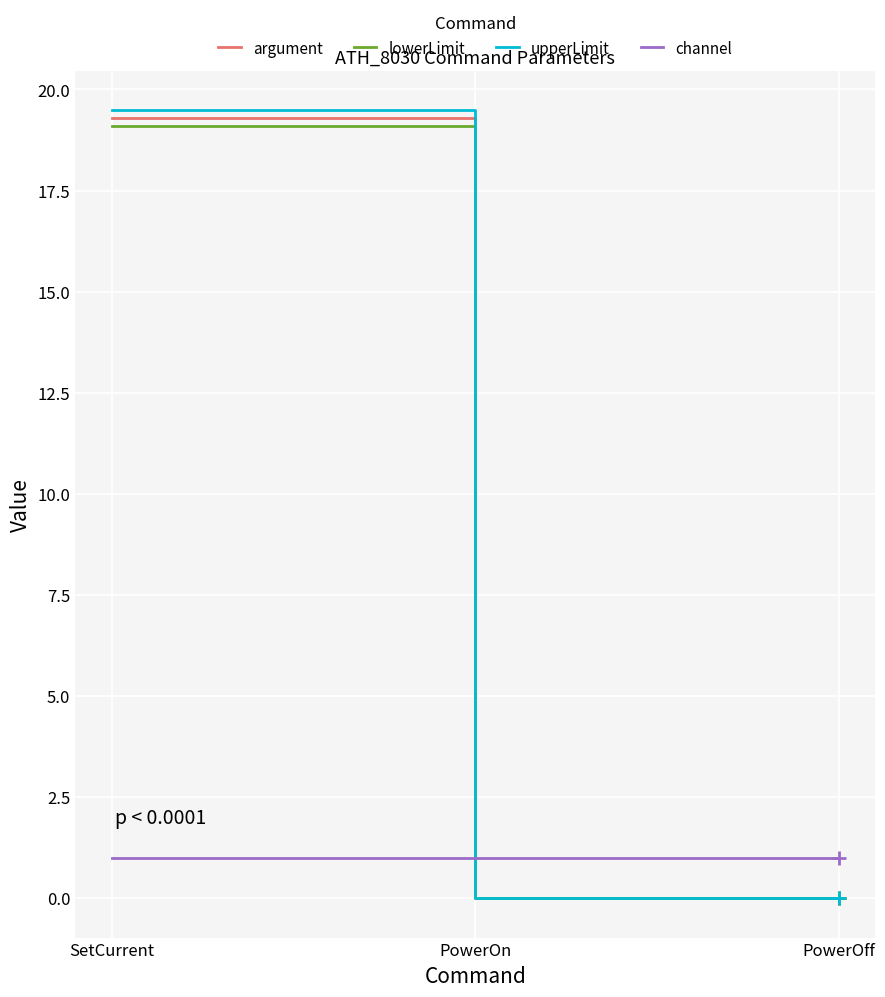

At which category does the chart reach its peak across all series?

SetCurrent